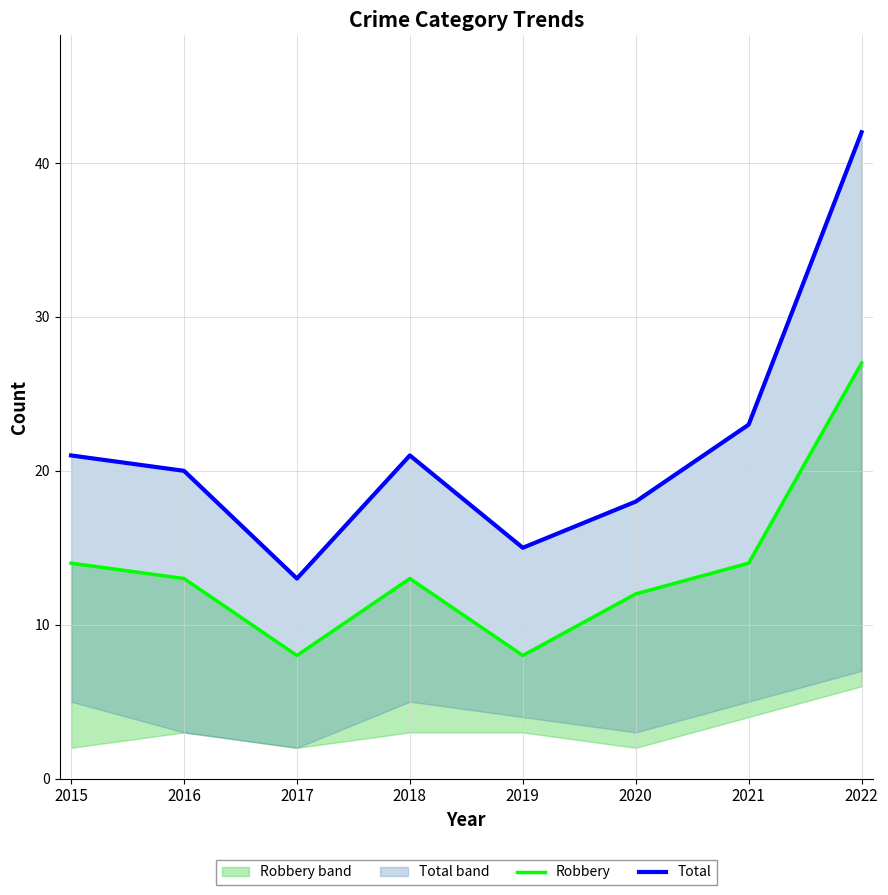

Does the chart display data point markers on the line(s)?

No